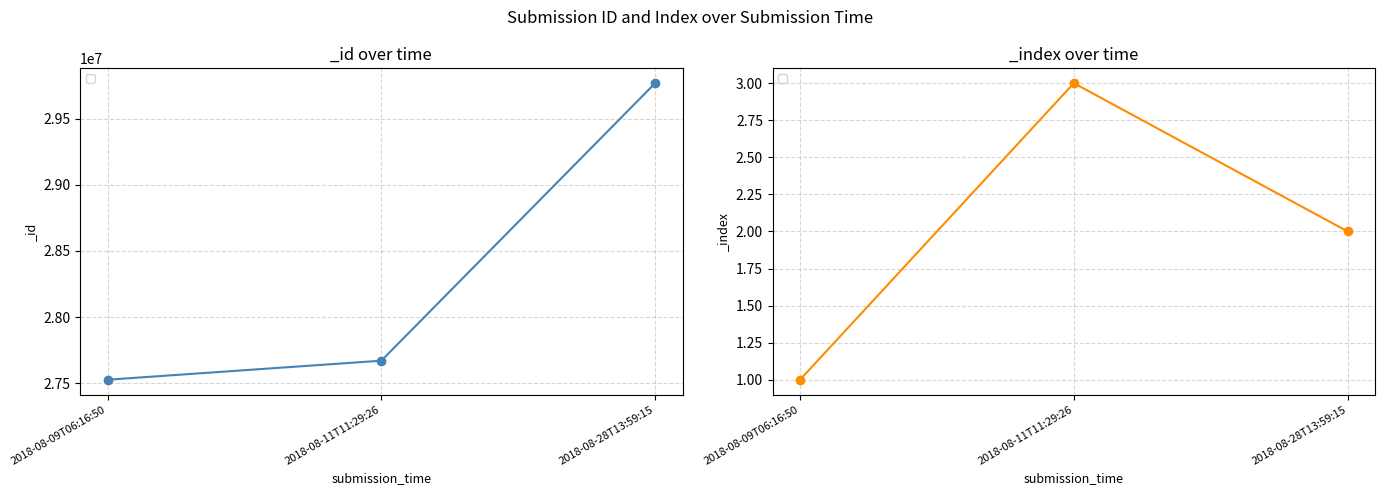

What is the label of the 1st point from the right?

2018-08-28T13:59:15